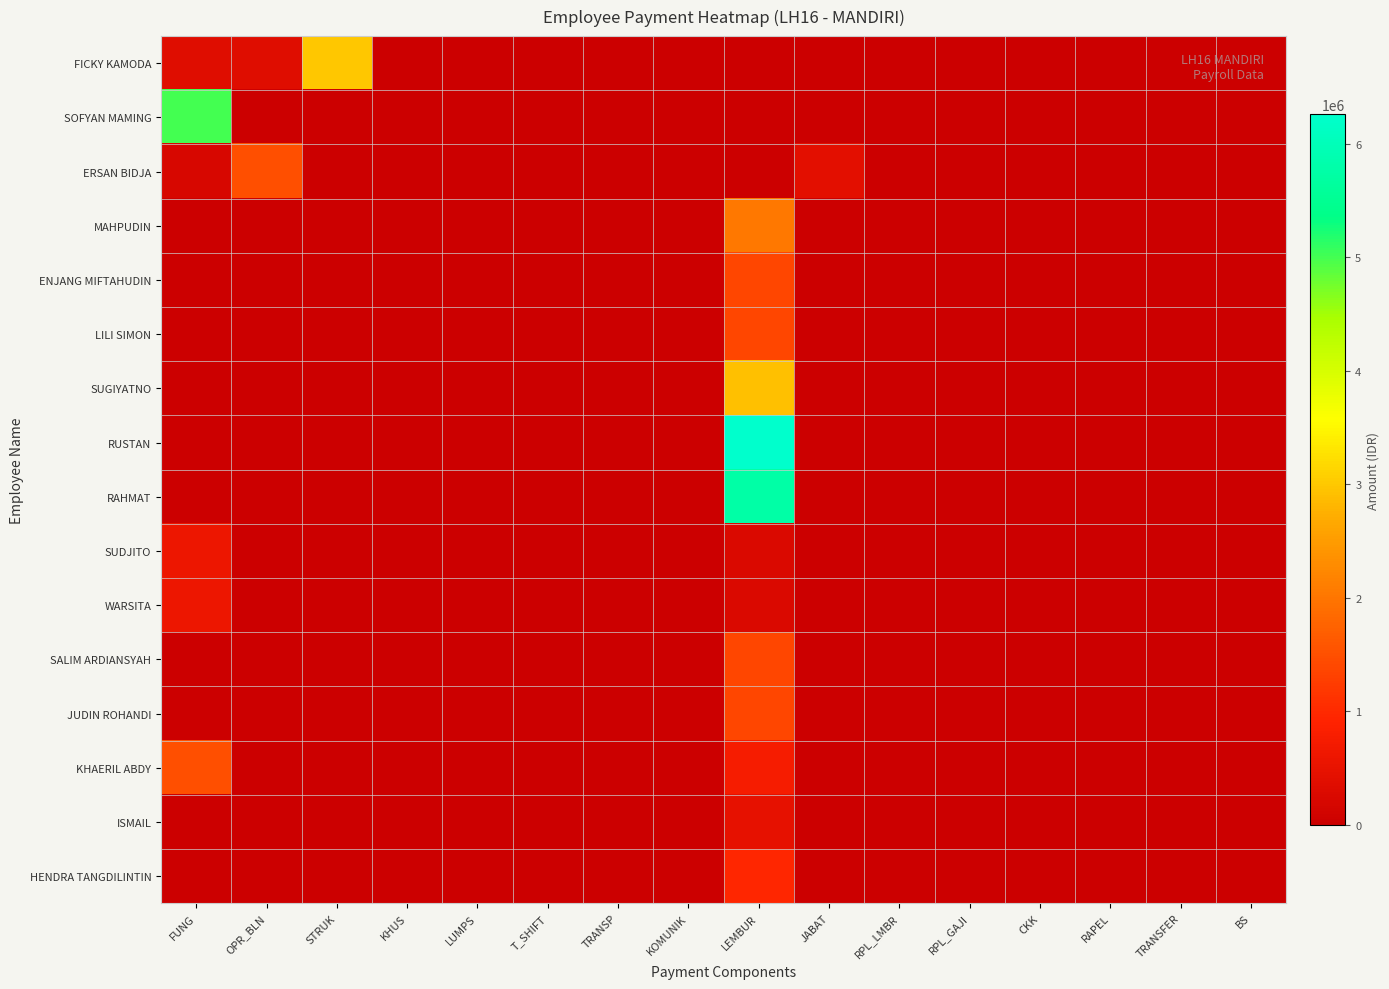

What is the spread (max minus min) of values at STRUK?

3000000